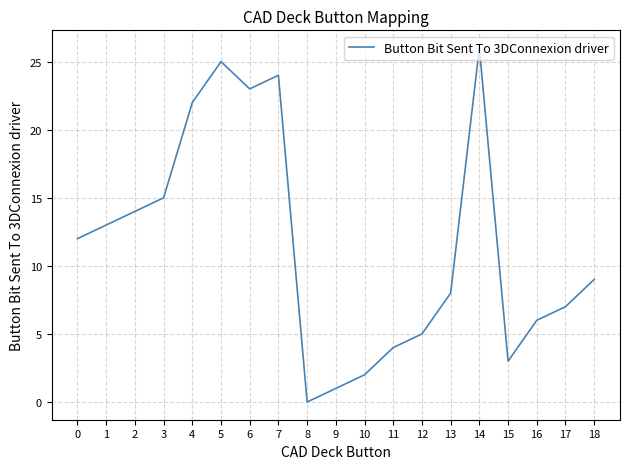

What is the change in value from 12 to 14?

+21